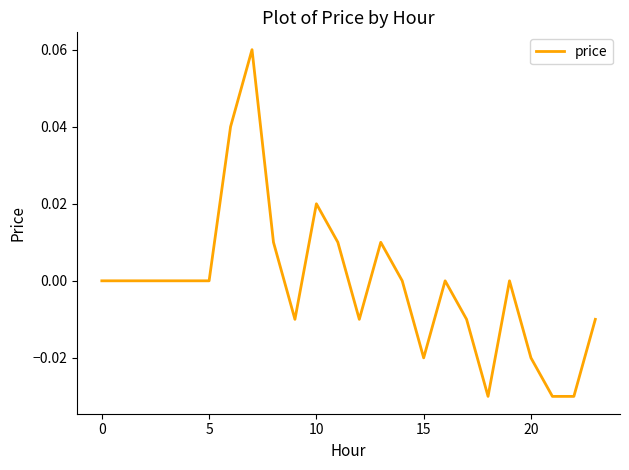

Which category has the lowest value across all series?

18